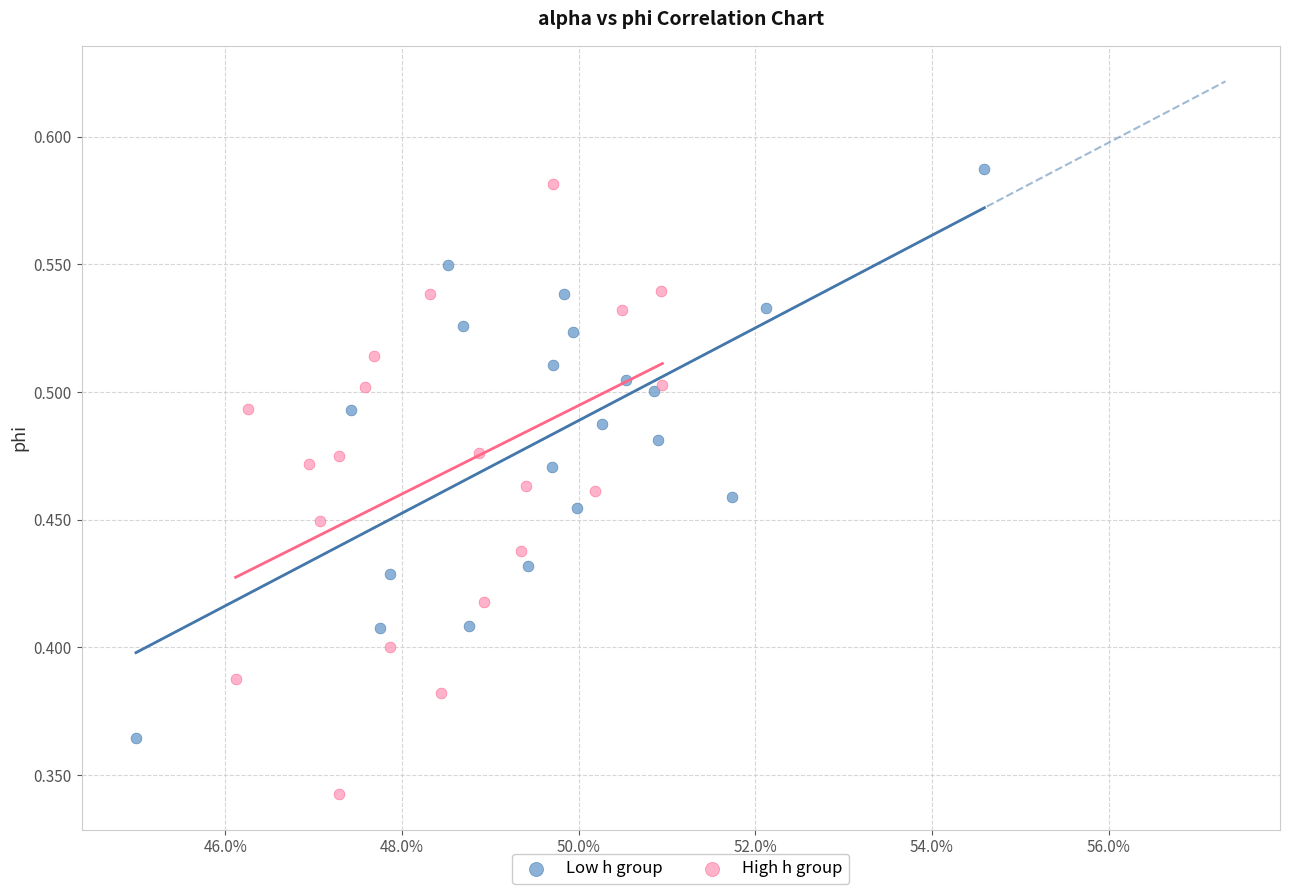

Which series has the widest spread of Y values?

High h group